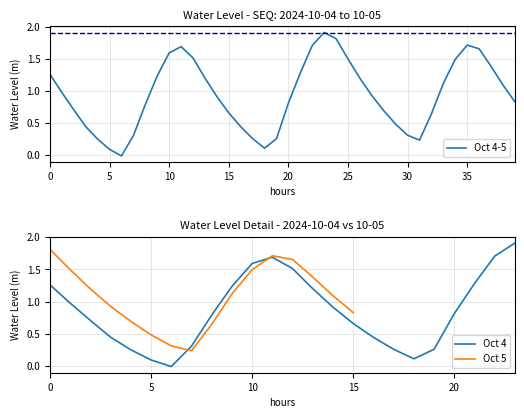

Is it true that Oct 4-5 equals 1.6 at 10?

True